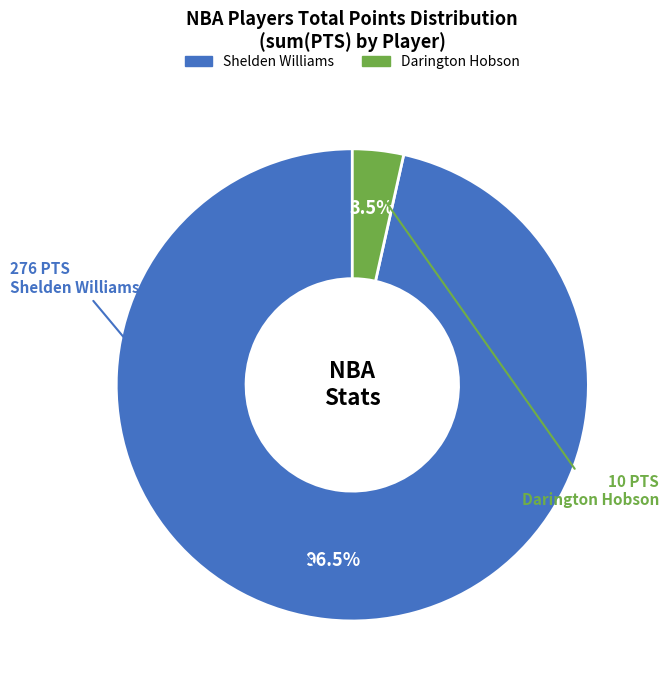

Does any single category account for the majority?

Yes